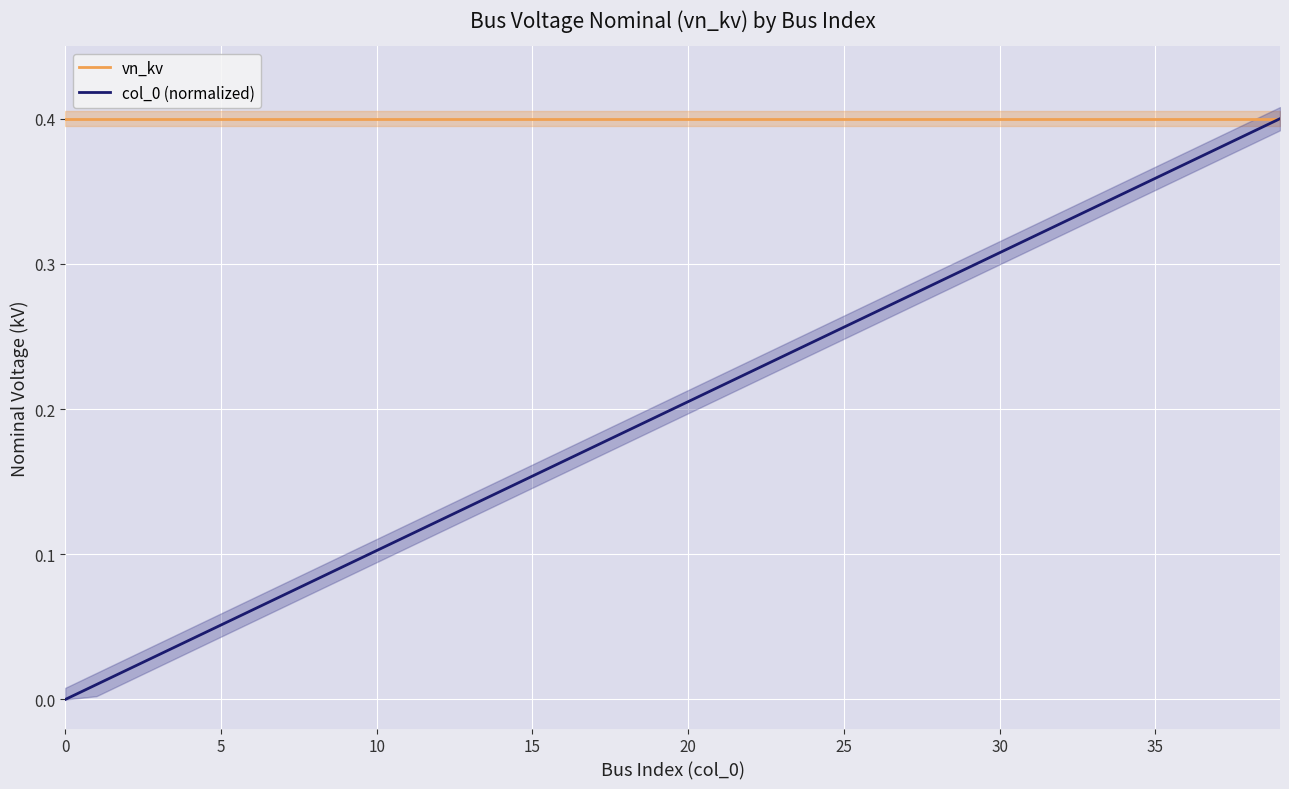

What is the value of the vn_kv point at the 29th from the left?

0.4